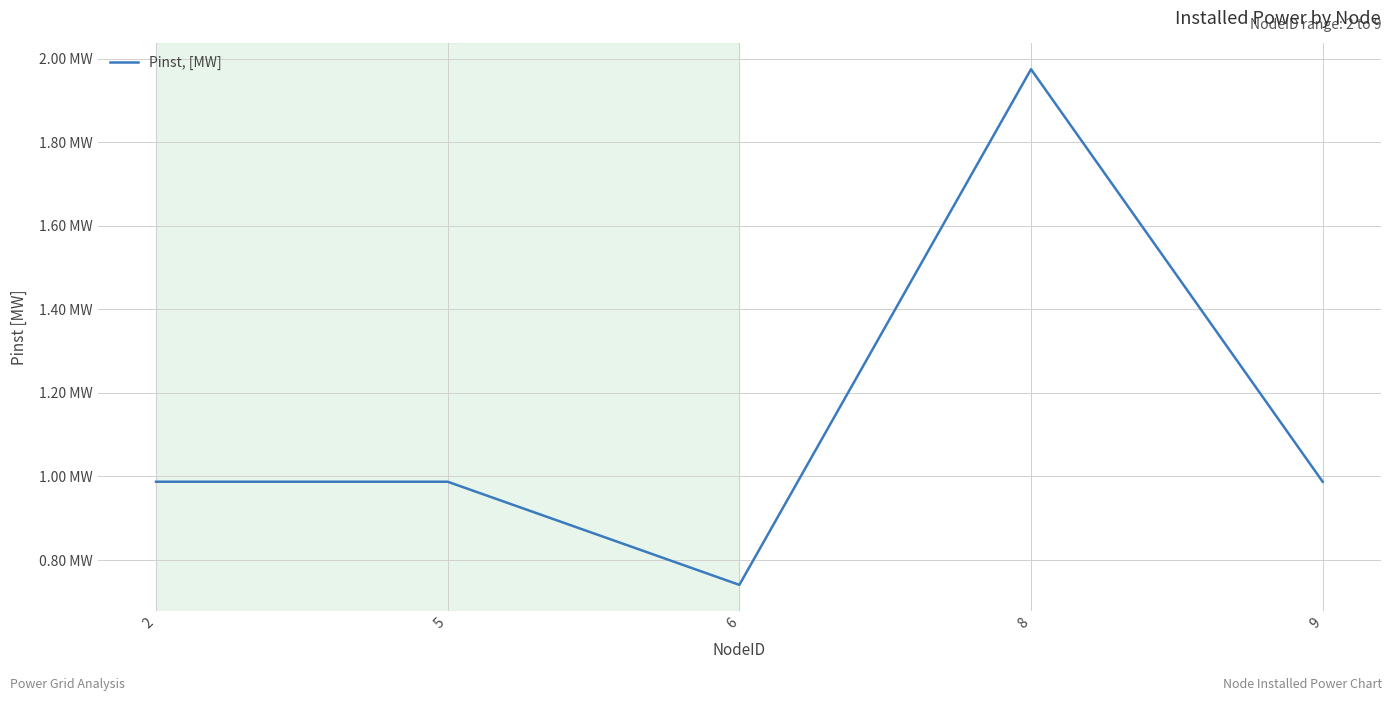

Does the chart display data point markers on the line(s)?

No